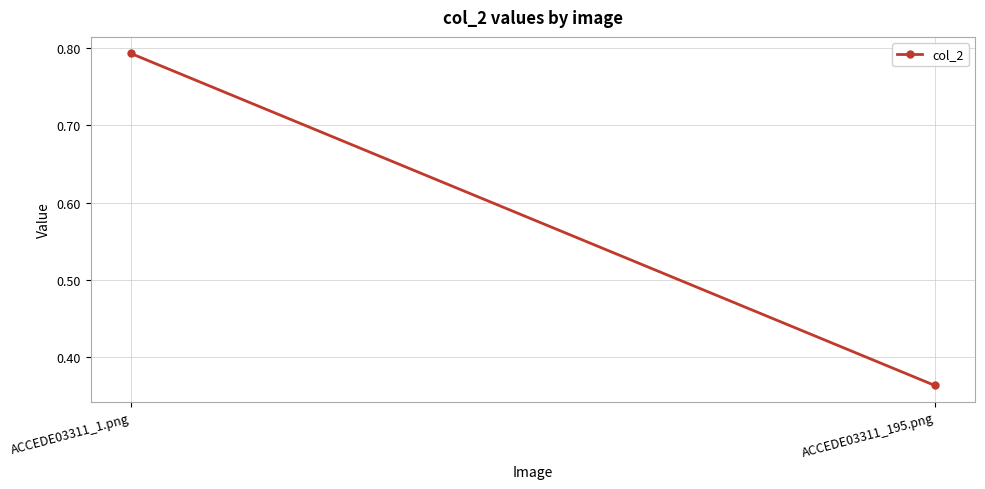

List the labels in order of value, smallest first.

ACCEDE03311_195.png, ACCEDE03311_1.png